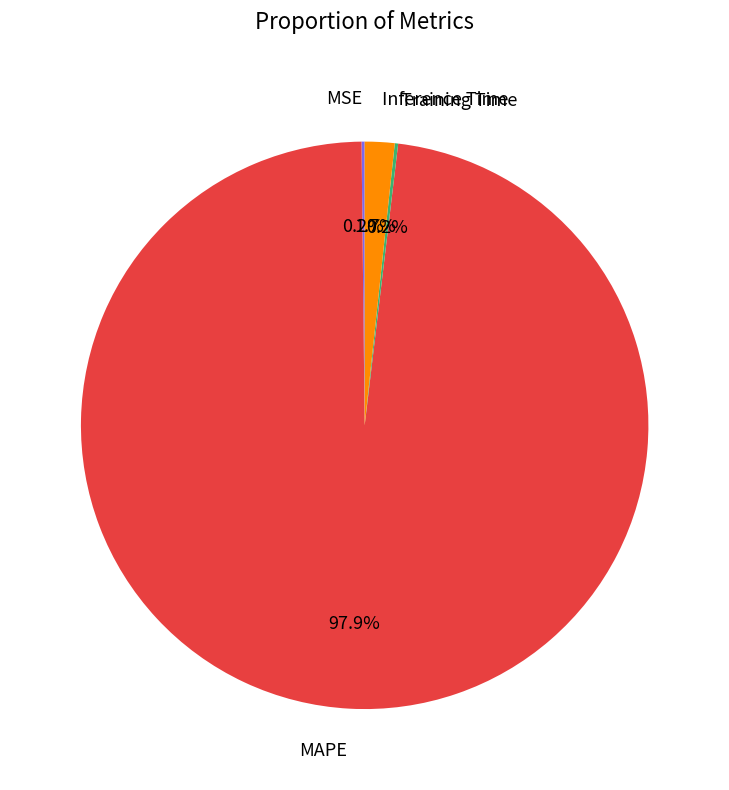

Which has a higher value, Inference Time or MAPE?

MAPE